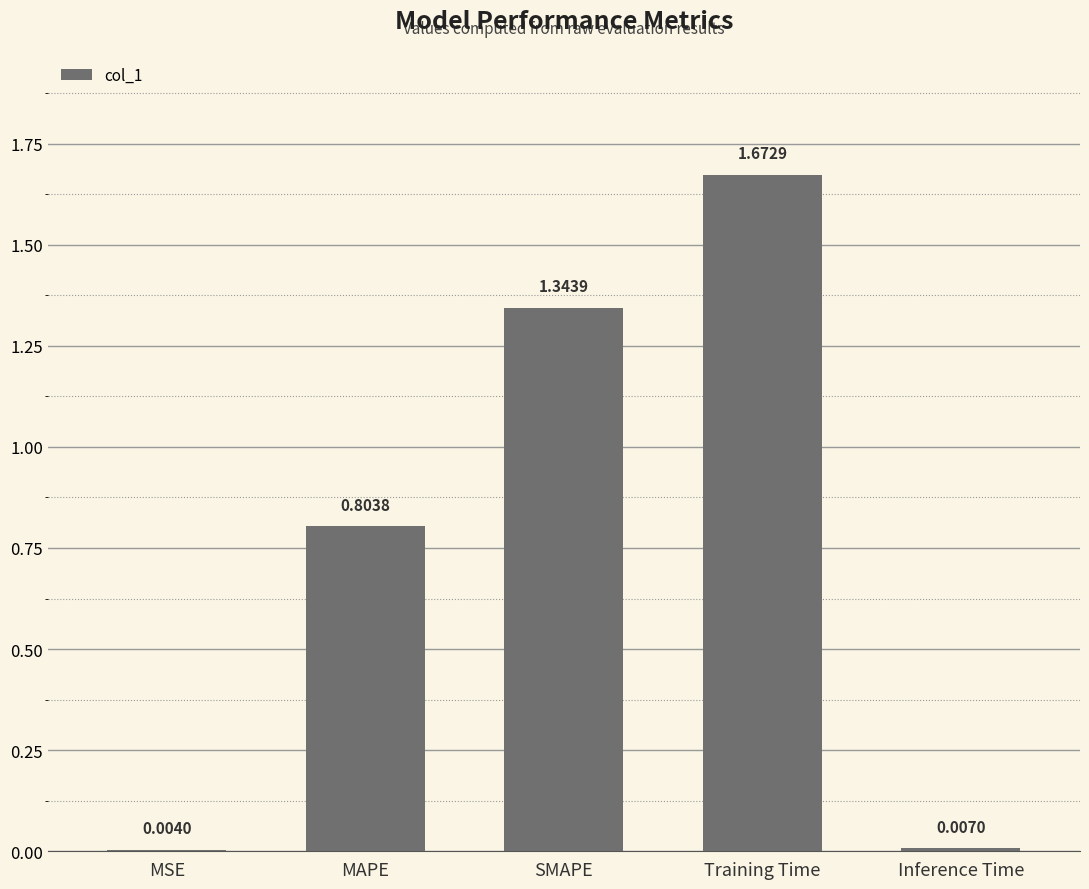

Where is the data nearest to the value 0?

MSE